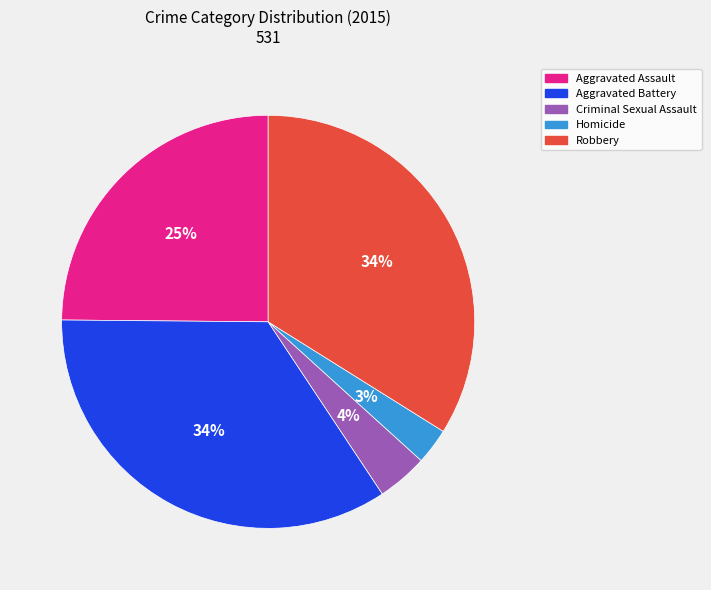

Is it true that Aggravated Battery is 27% of the pie?

False